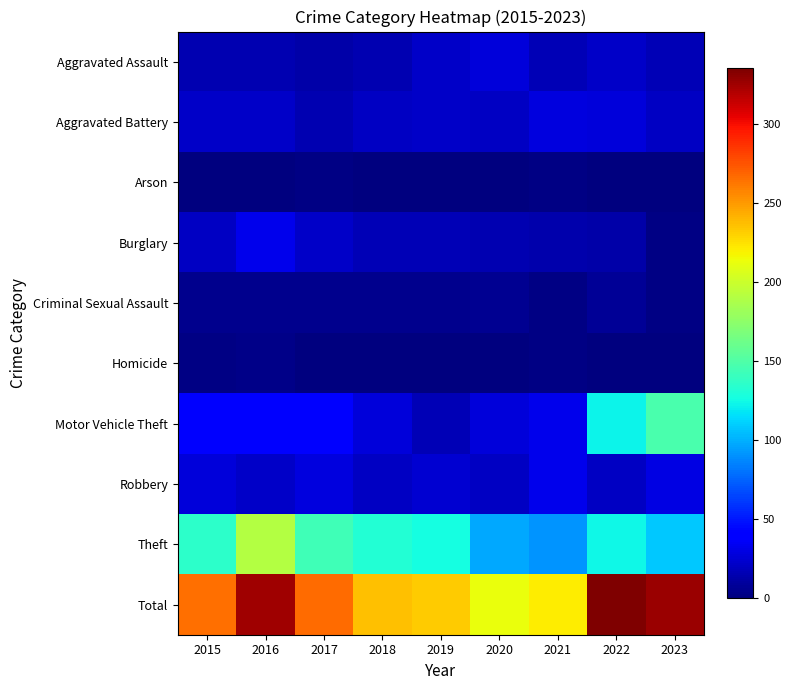

Which has a higher value, 2016 or 2019?

2019